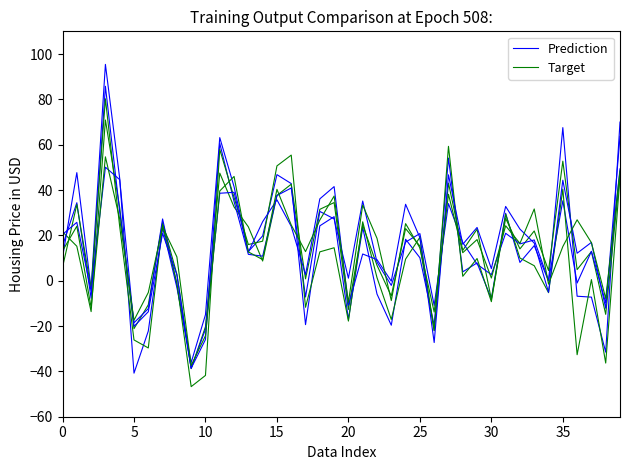

What is the total value across all series at 27?

97.1